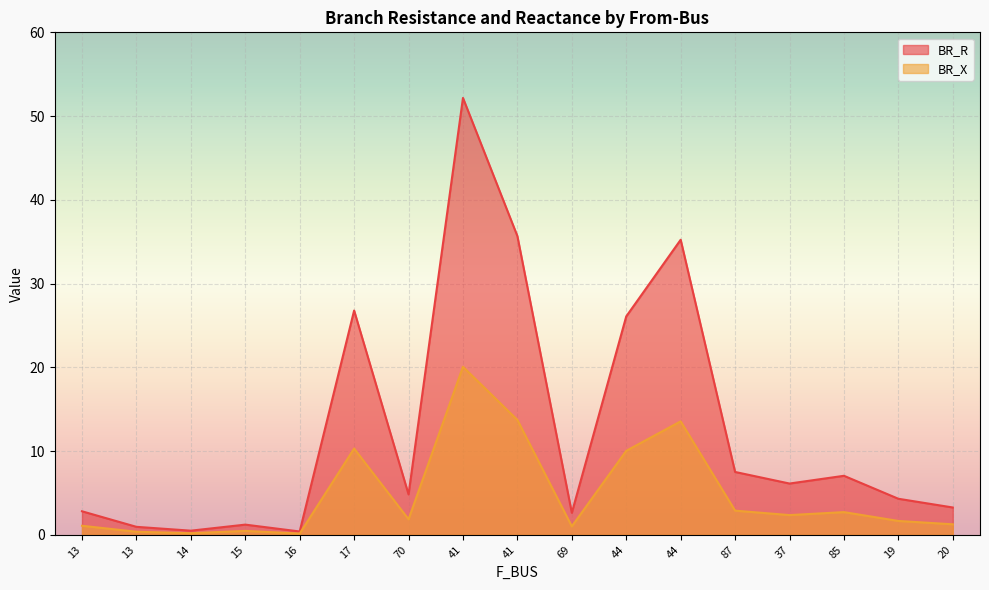

True or false: BR_X has more than 1 interior local peaks.

True